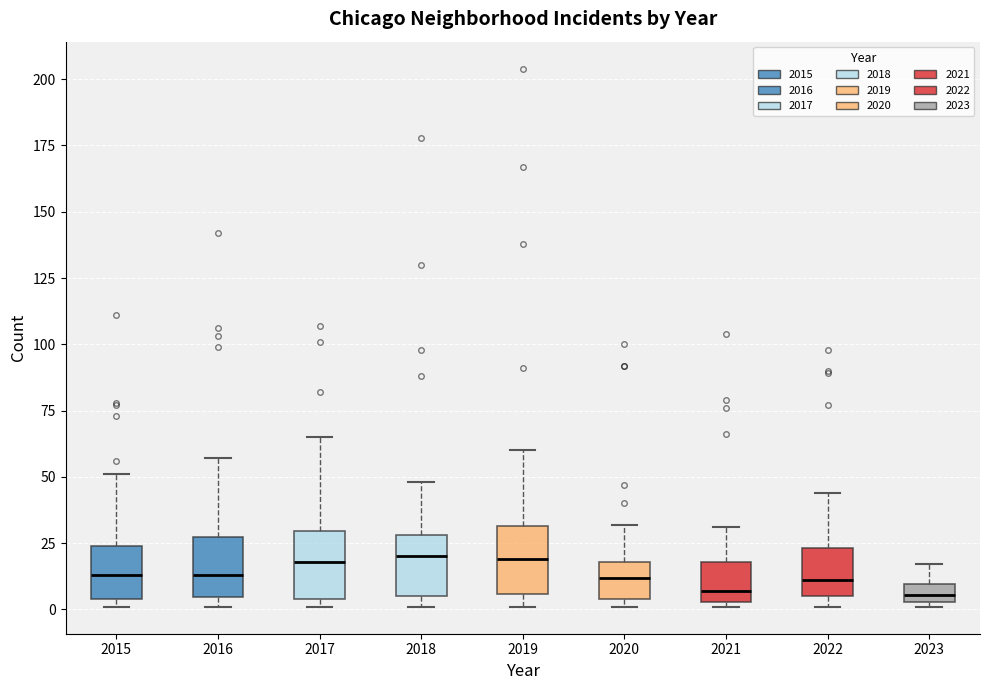

Where is the lower edge of the box at x = 2019 on the y-axis? The values are not printed on the chart, so give them approximately, as read against the axis.

5